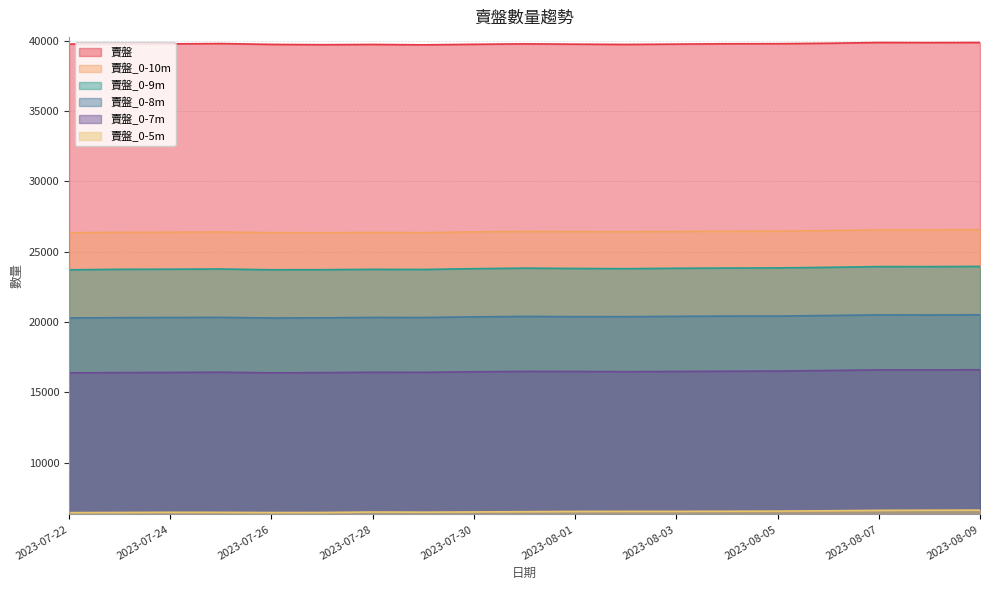

True or false: 賣盤_0-8m and 賣盤_0-7m intersect in this chart.

False